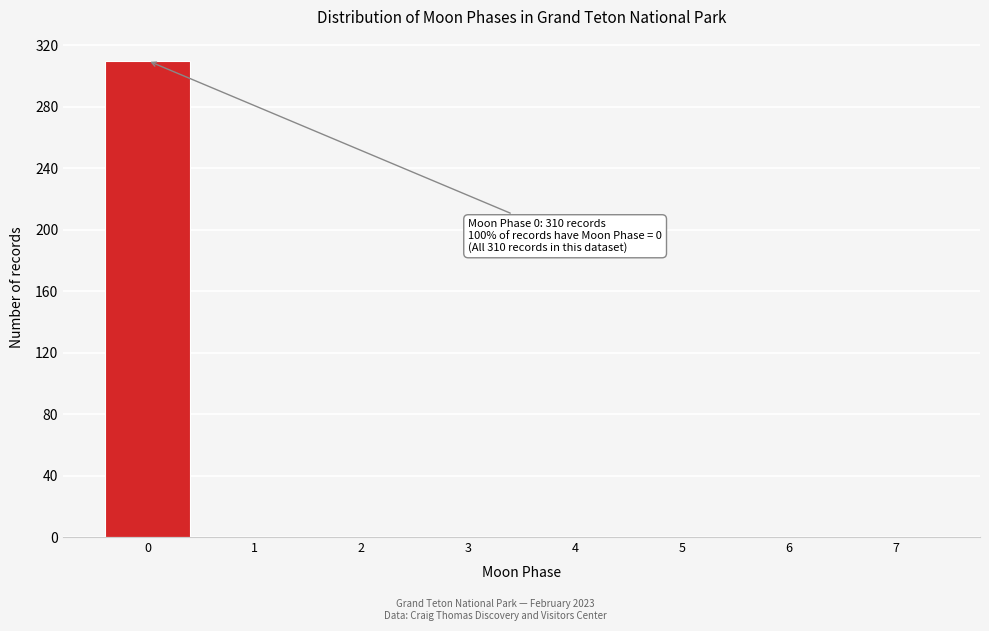

Reading left to right, what are all the values shown in this chart?

0=310	1=0	2=0	3=0	4=0	5=0	6=0	7=0